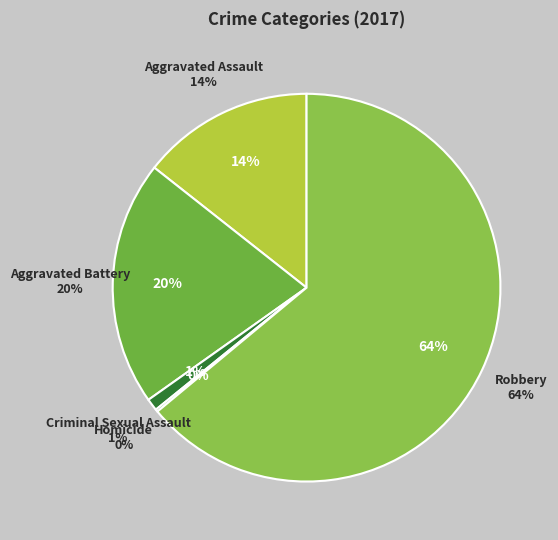

The Homicide slice represents 0% of the pie. True or false?

True